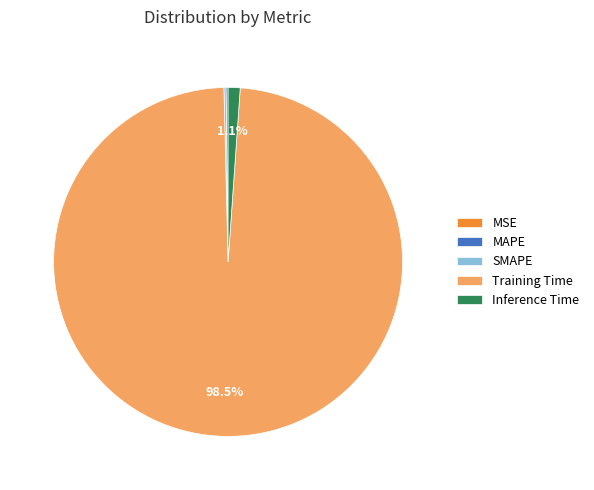

Which has a higher value, Inference Time or Training Time?

Training Time